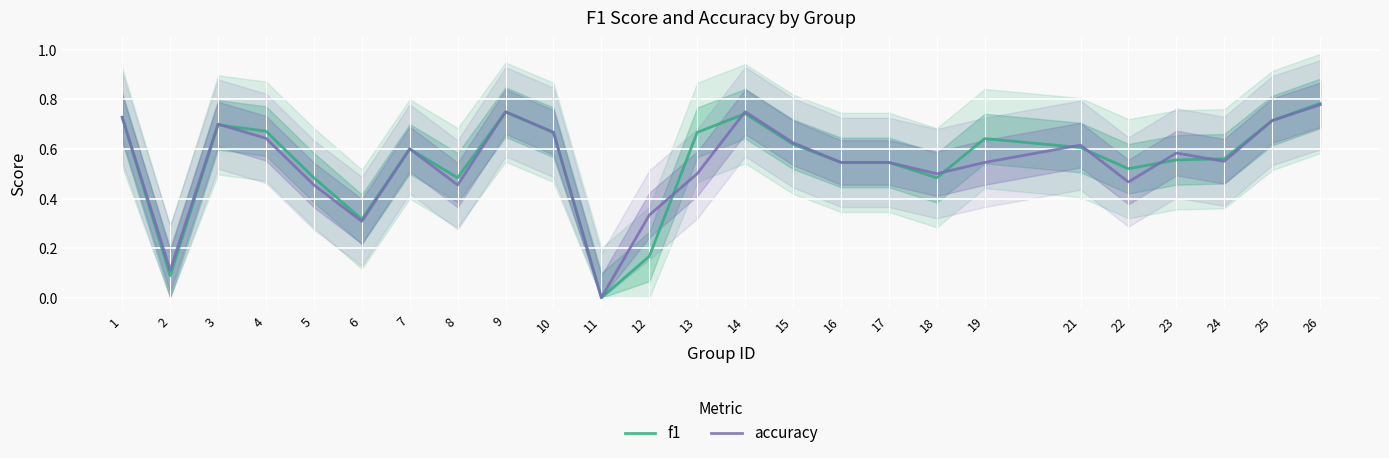

Count the number of categories in the chart.

25